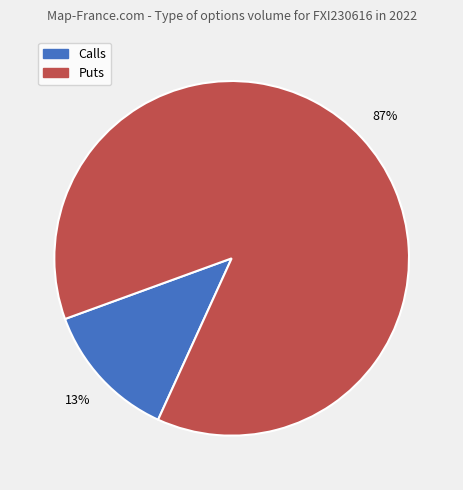

Does any single category account for the majority?

Yes